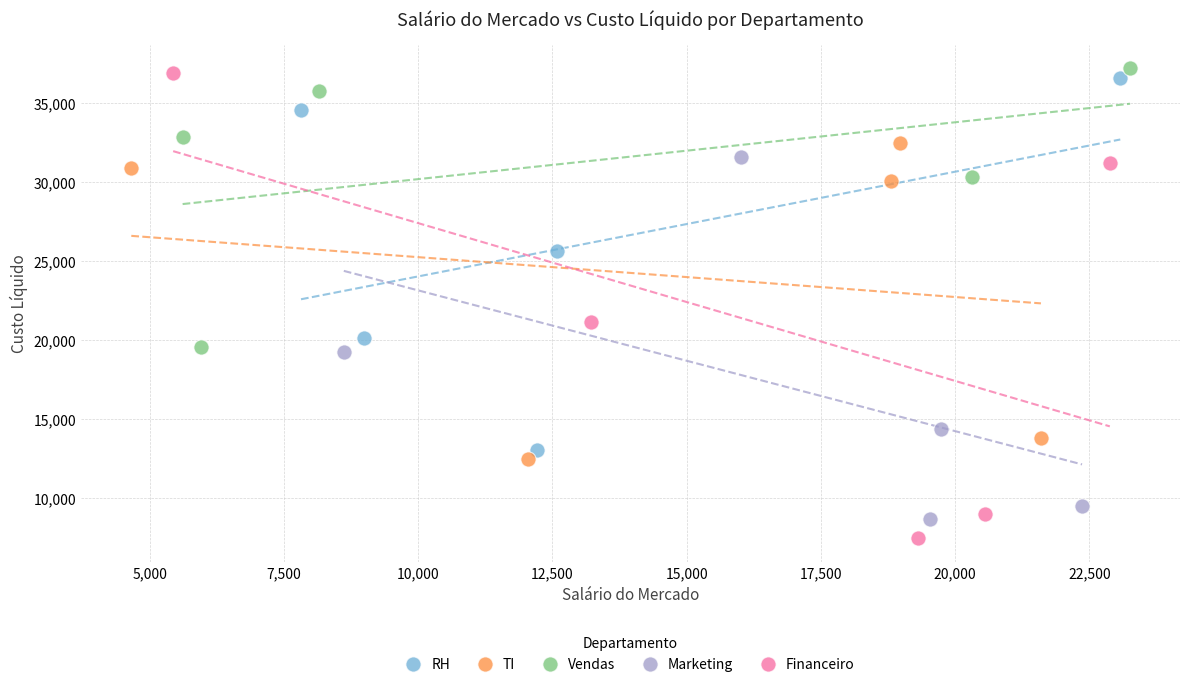

Which series has the largest Y range (max minus min)?

Financeiro